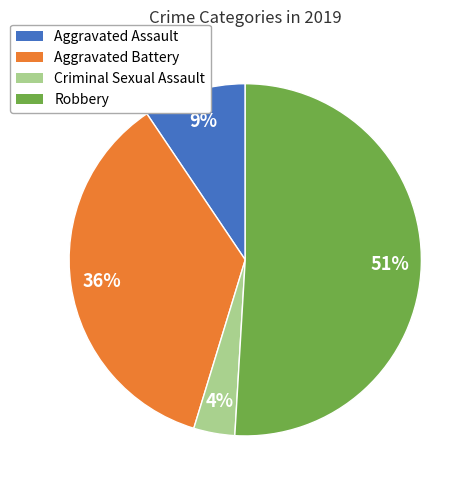

Is there any slice that represents more than half of the pie?

Yes